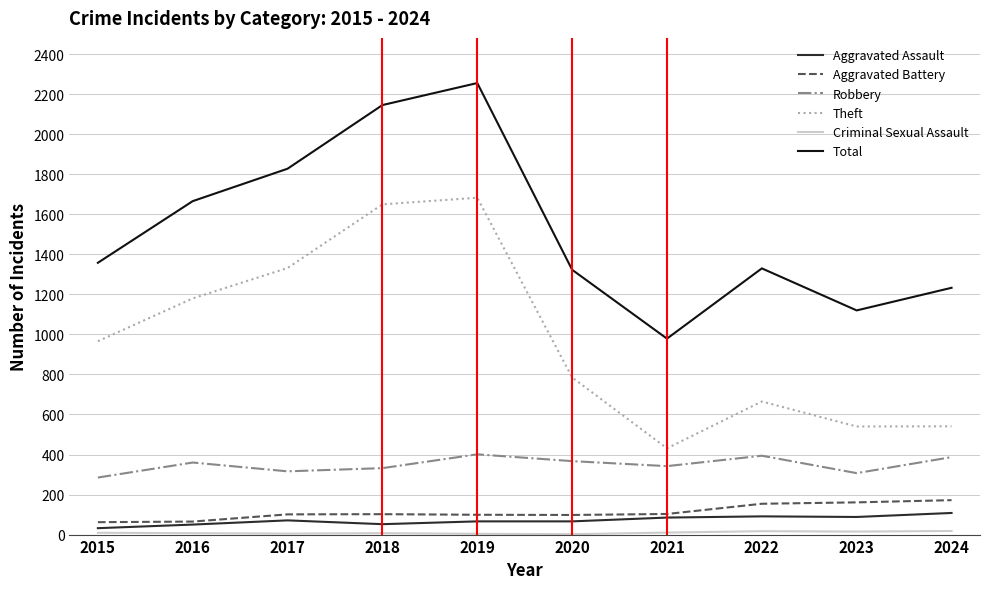

What is the lowest value of the Total series?

979